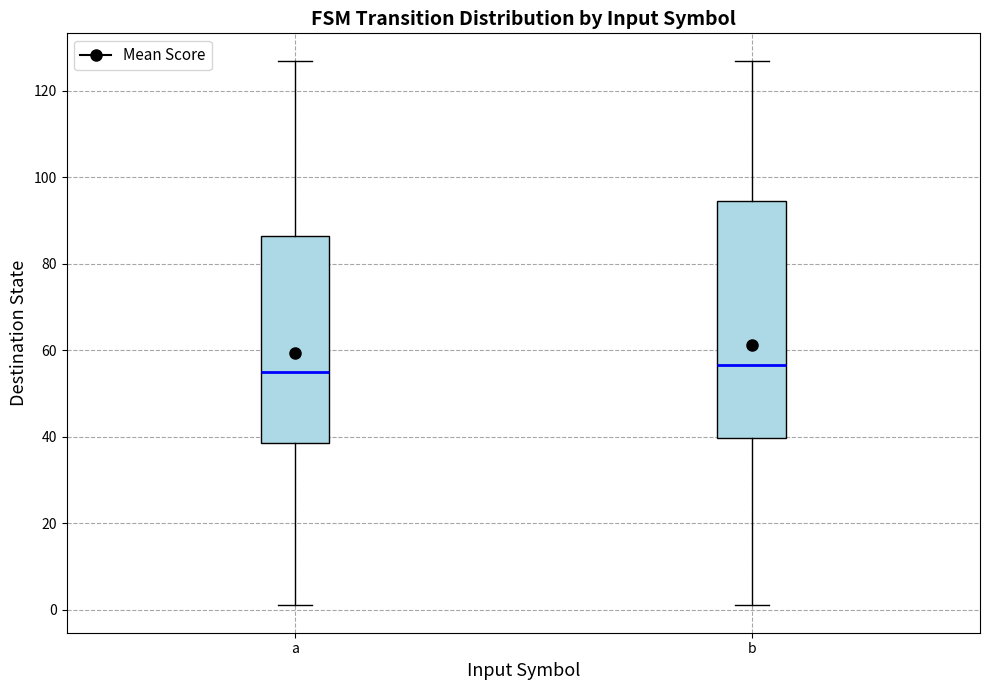

Reading left to right, read every box against the y-axis: the position of its median line, the range the box covers, and the ends of its whiskers. The values are not printed on the chart, so give them approximately, as read against the axis.

a: median 56, box 38 to 86, whiskers 2 to 128
b: median 56, box 40 to 94, whiskers 2 to 128